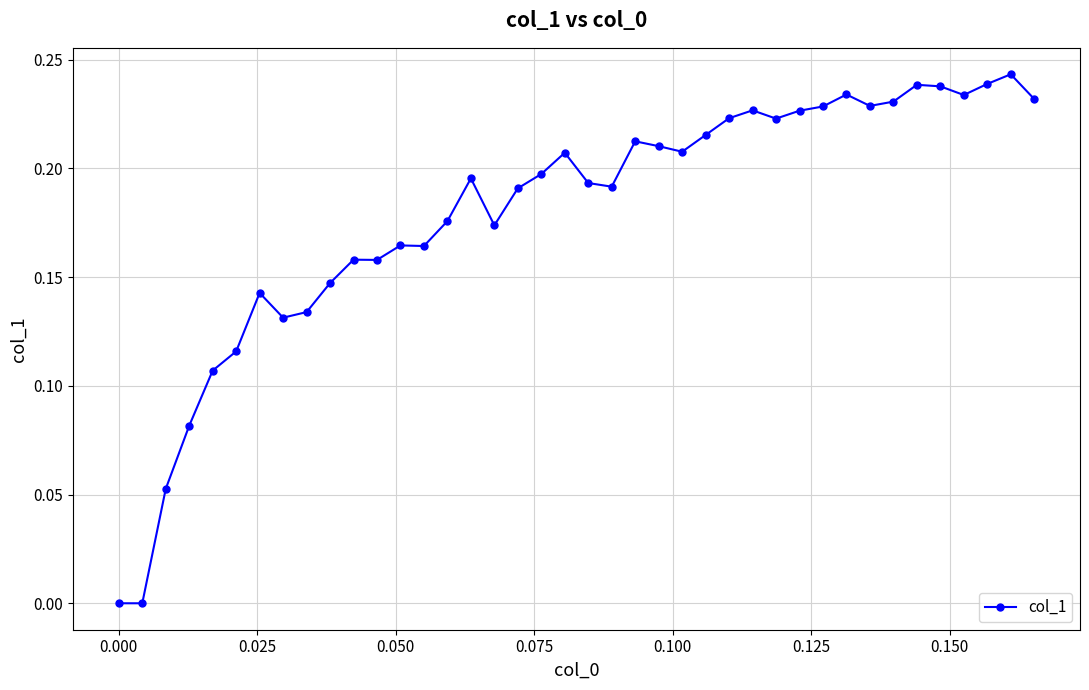

What is the sum of all values?

7.2